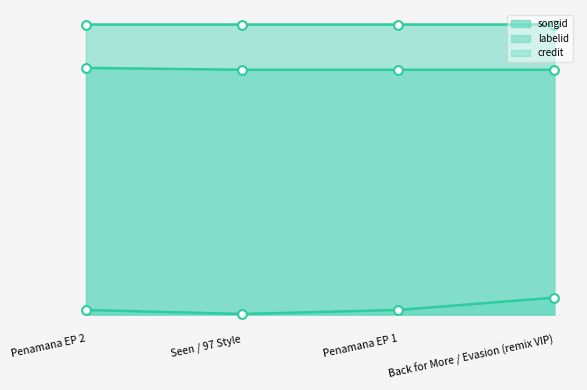

At which category is the sum across all series the highest?

Back for More / Evasion (remix VIP)